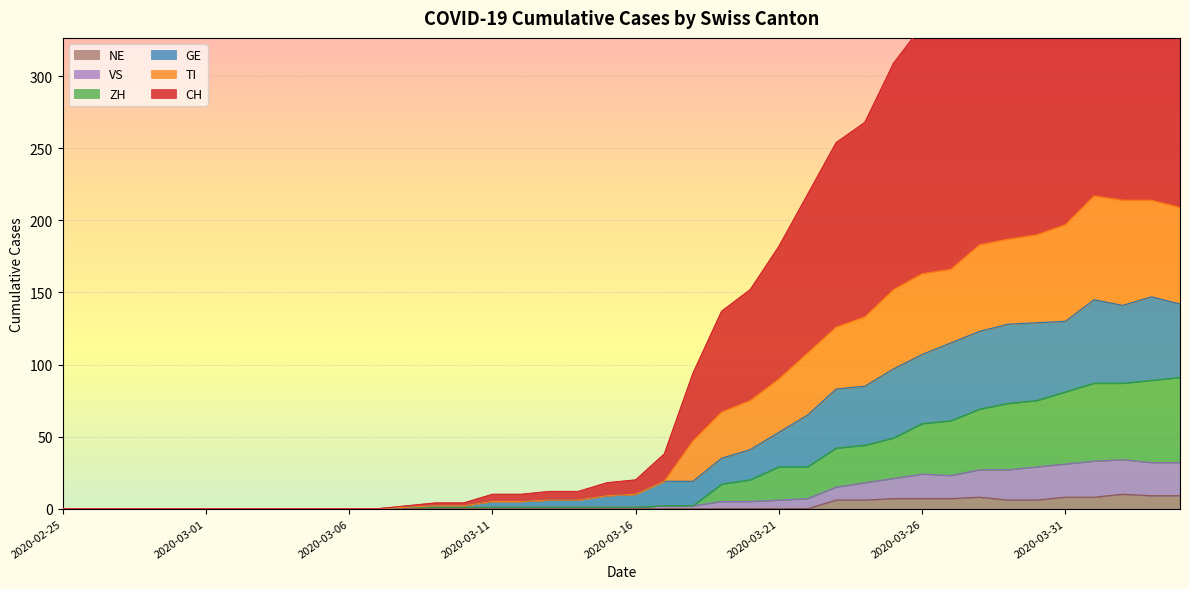

What is the total value across all series at 2020-03-28?

799